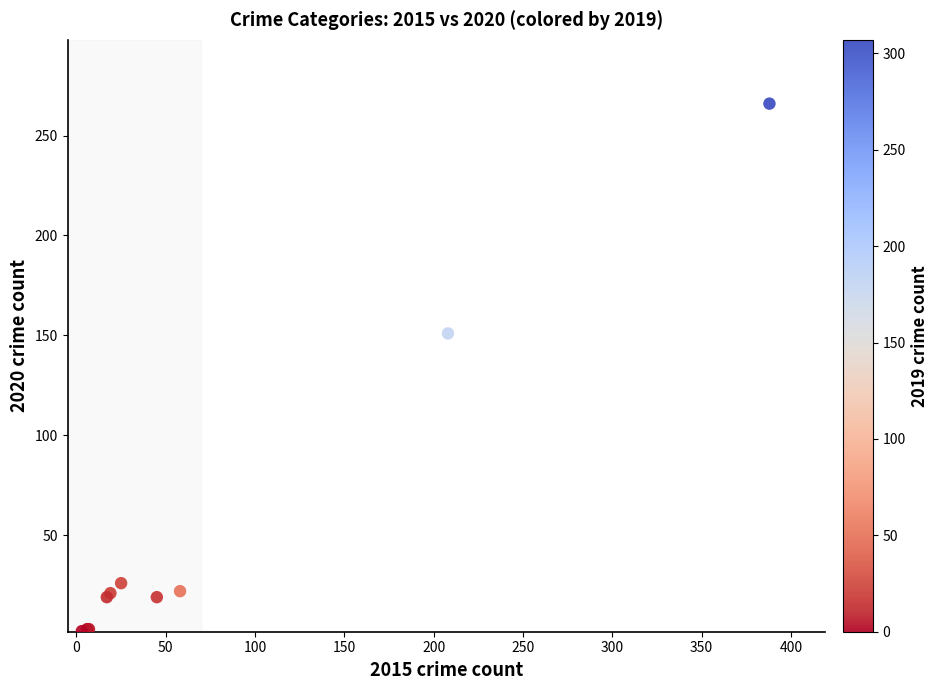

What Y value in the scatter plot is closest to 134?

151